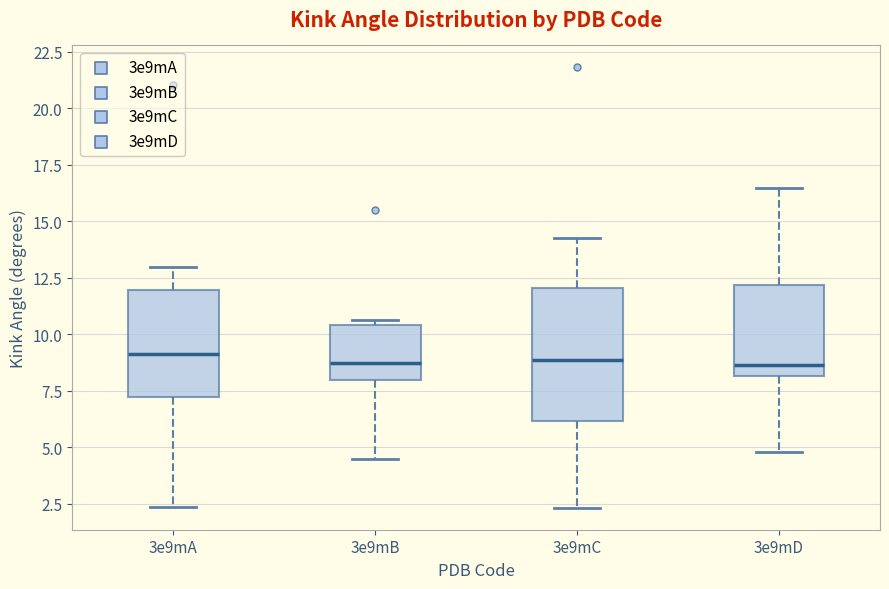

Reading left to right, transcribe this box plot: for each box, give where its median line is, the range the box spans, and where its two whiskers end, as read against the y-axis. The values are not printed on the chart, so give them approximately, as read against the axis.

3e9mA: median 9.0, box 7.0 to 12.0, whiskers 2.5 to 13.0
3e9mB: median 8.5, box 8.0 to 10.5, whiskers 4.5 to 10.5 (just above the box's upper edge)
3e9mC: median 9.0, box 6.0 to 12.0, whiskers 2.5 to 14.0
3e9mD: median 8.5, box 8.0 to 12.0, whiskers 5.0 to 16.5